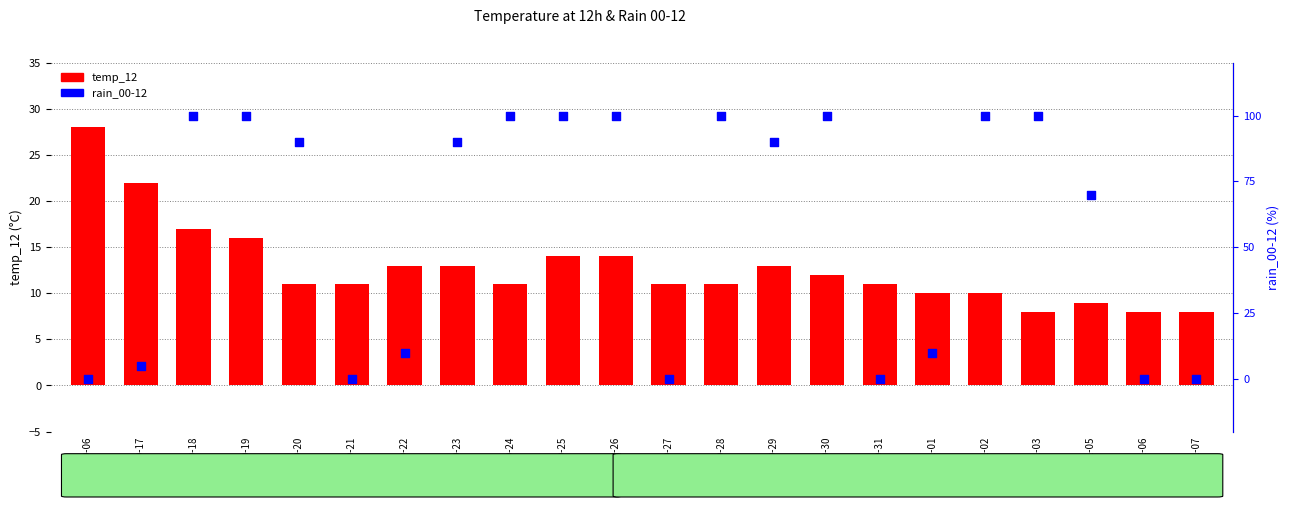

What is the total value across all series at 2023-10-20?

101